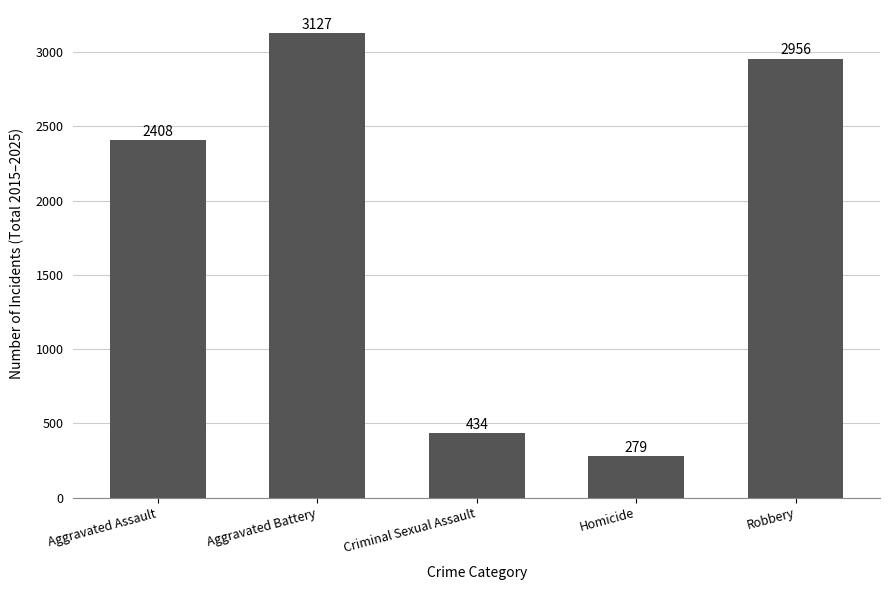

True or false: the data shows 114 at Homicide.

False